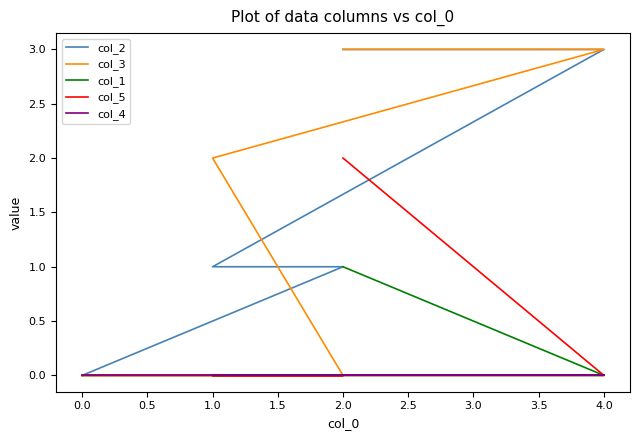

Between 1.0 and 2.0, which series saw the biggest shift?

col_2